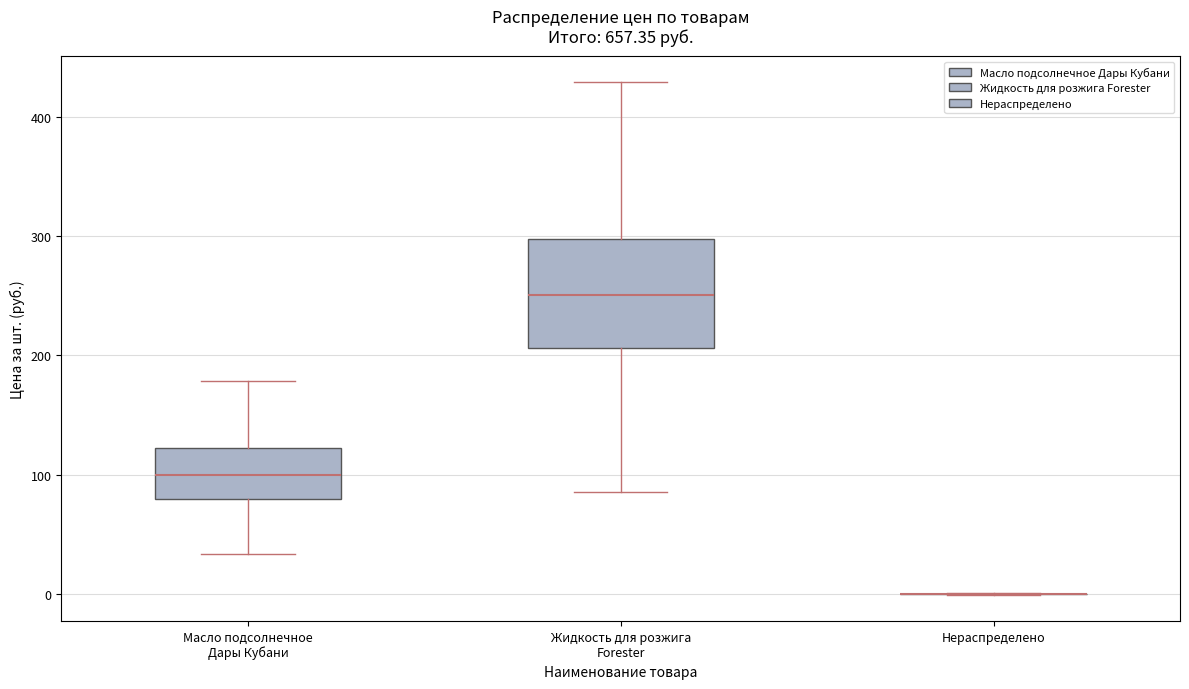

Reading left to right, transcribe this box plot: for each box, give where its median line is, the range the box spans, and where its two whiskers end, as read against the y-axis. The values are not printed on the chart, so give them approximately, as read against the axis.

Масло подсолнечное Дары Кубани: median 100, box 80 to 120, whiskers 30 to 180
Жидкость для розжига Forester: median 250, box 210 to 300, whiskers 90 to 430
Нераспределено: box collapsed to a line at 0, whiskers 0 to 0